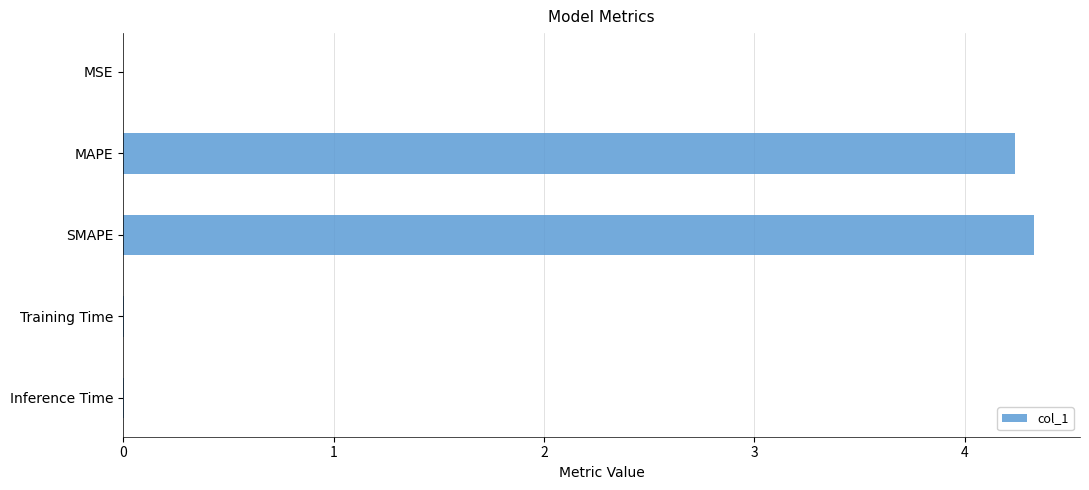

What is the sum of all values?

8.6